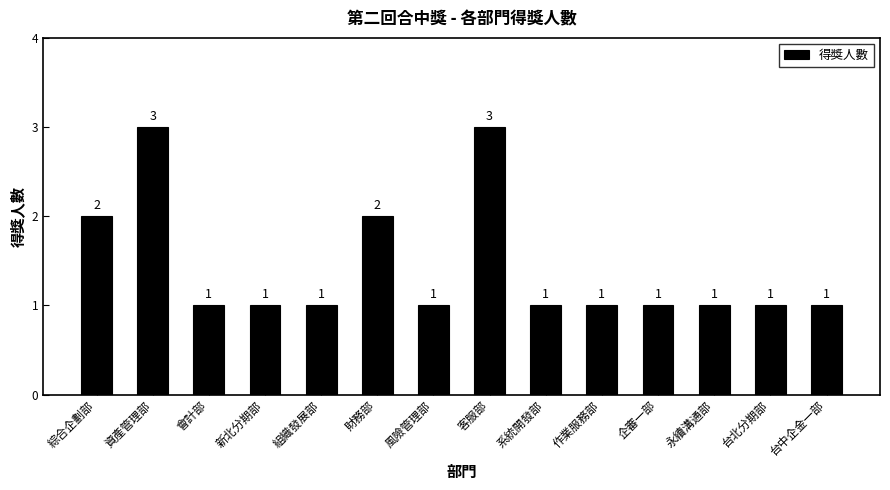

What is the ratio of the value at 風險管理部 to the value at 新北分期部?

1.0